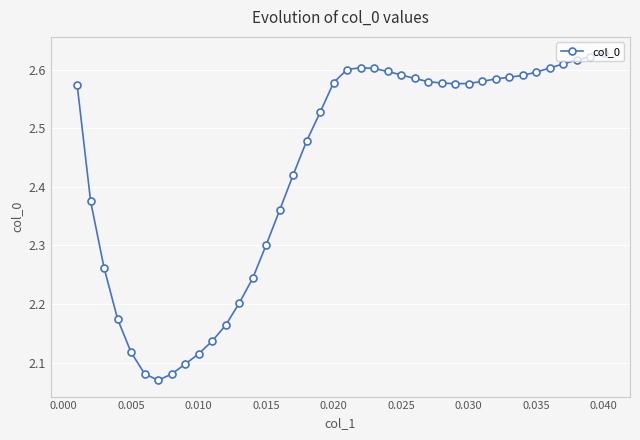

What is the difference between the second highest and second lowest values?

0.5